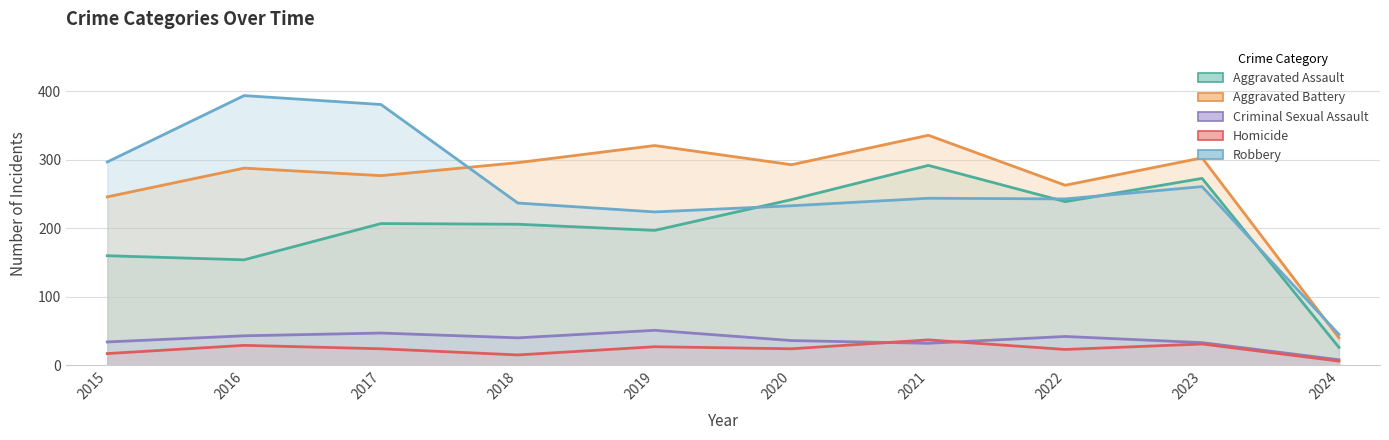

The value of Homicide at 2022 is 32. True or false?

False